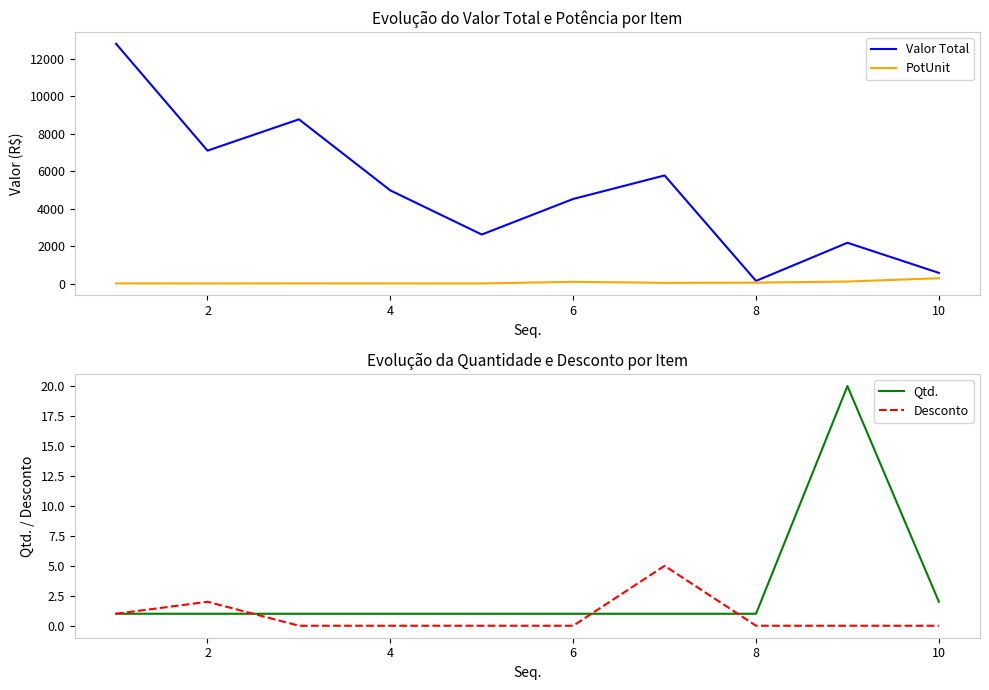

The value of Valor Total at 4 is 6946.5. True or false?

False